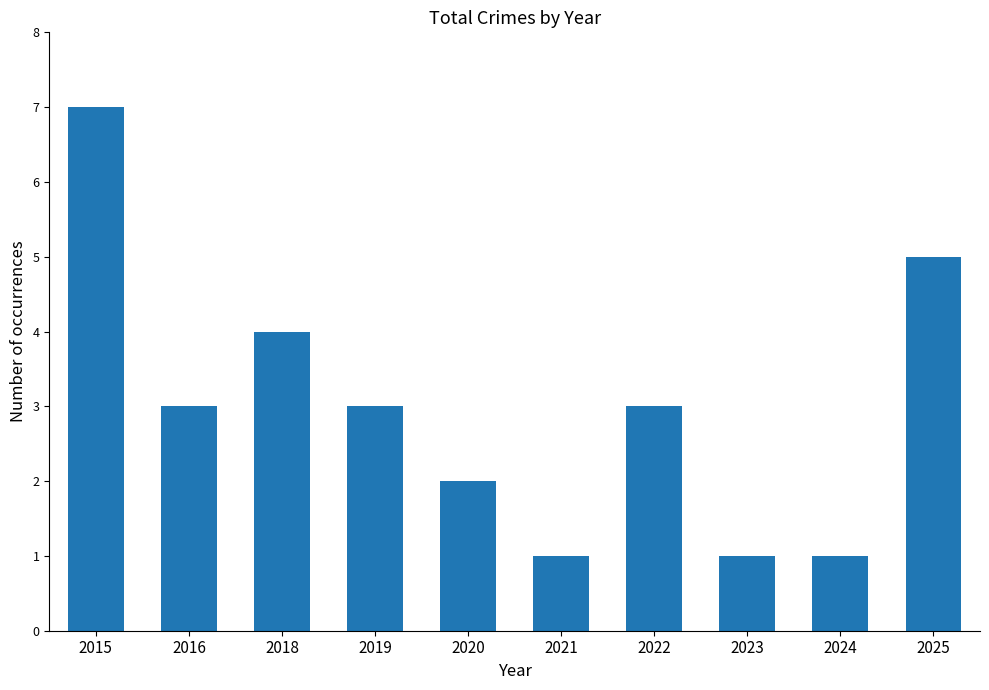

True or false: the data shows 2 at 2021.

False